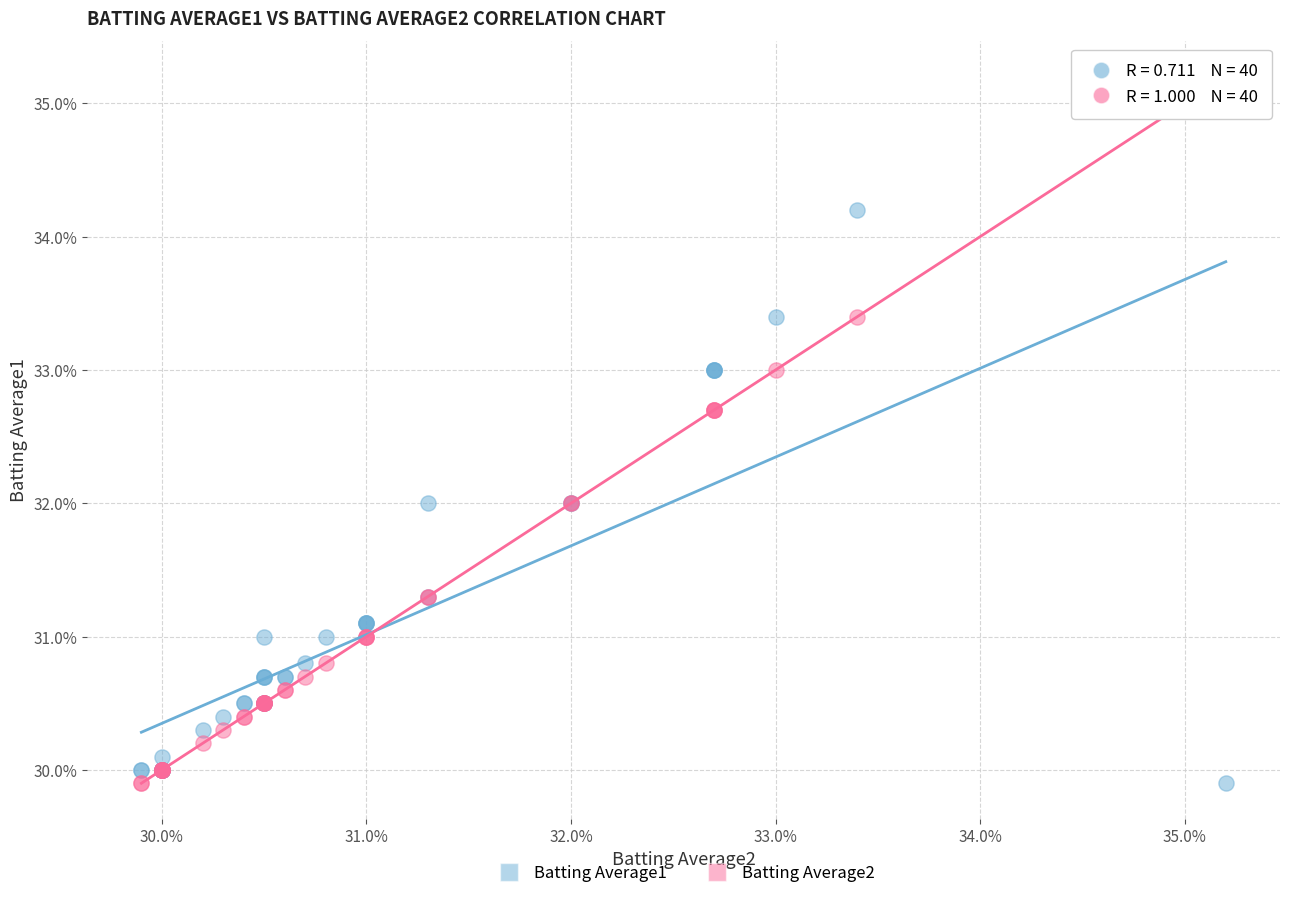

Which series contains the highest Y value?

Batting Average2